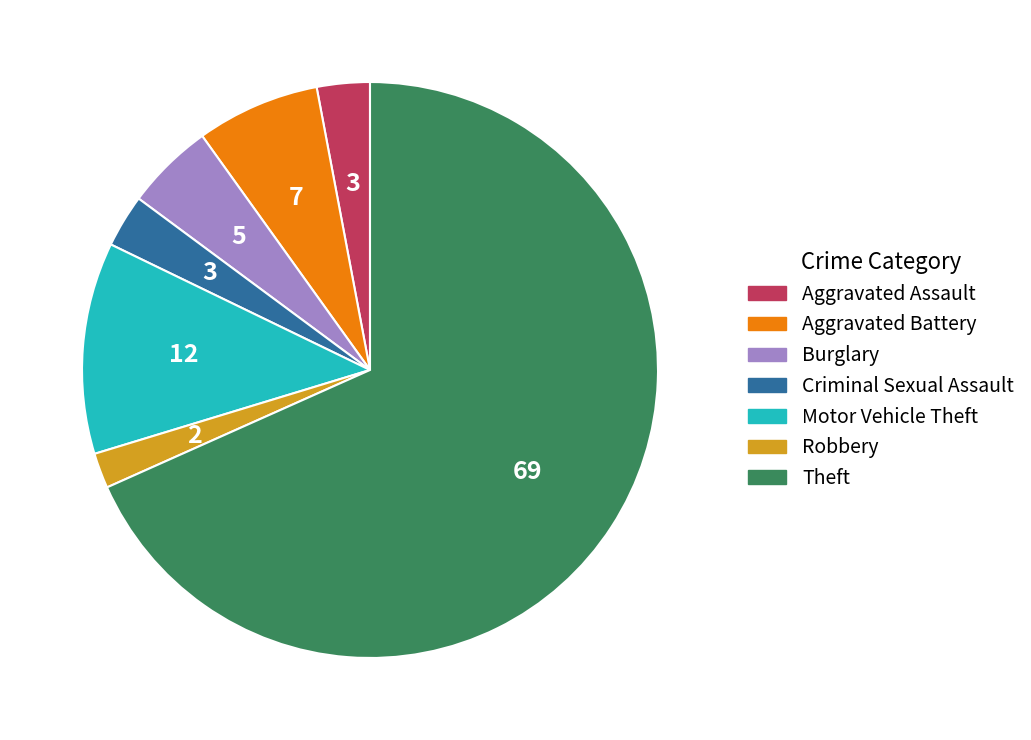

The Aggravated Battery slice represents 7% of the pie. True or false?

True